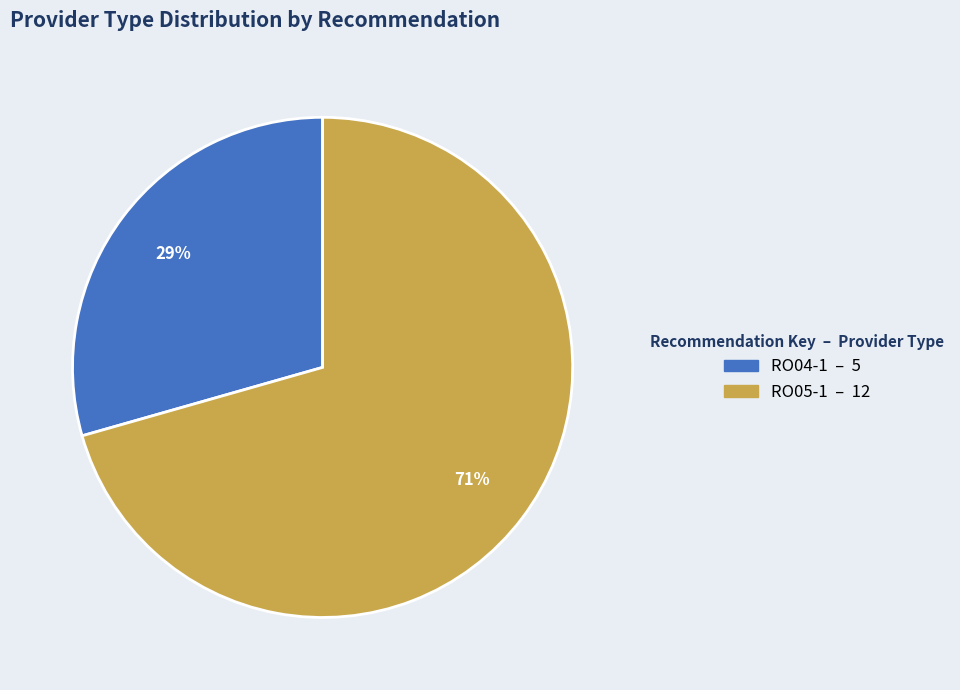

Combined, do RO04-1 and RO05-1 account for over 50%?

Yes